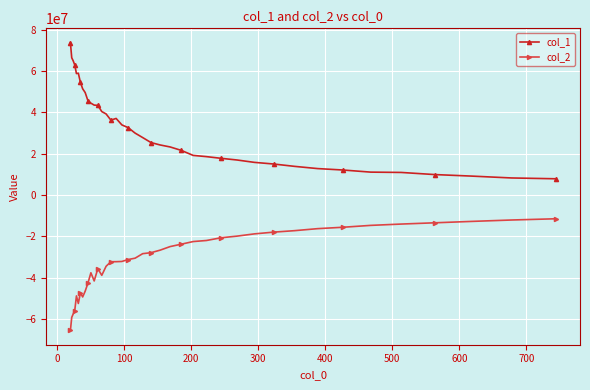

Does the chart have visible grid lines?

Yes